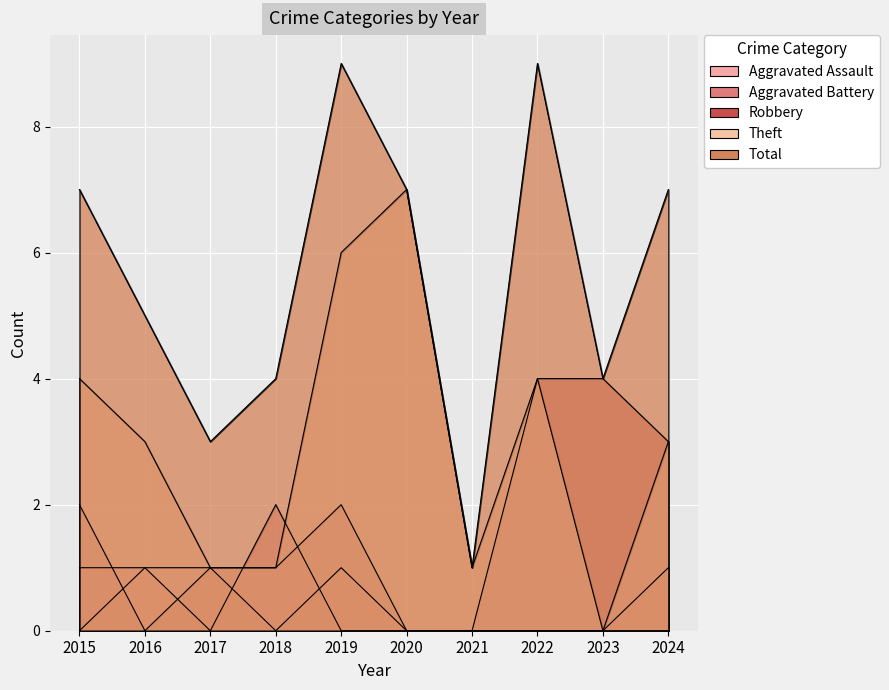

How many distinct data groups are displayed?

5